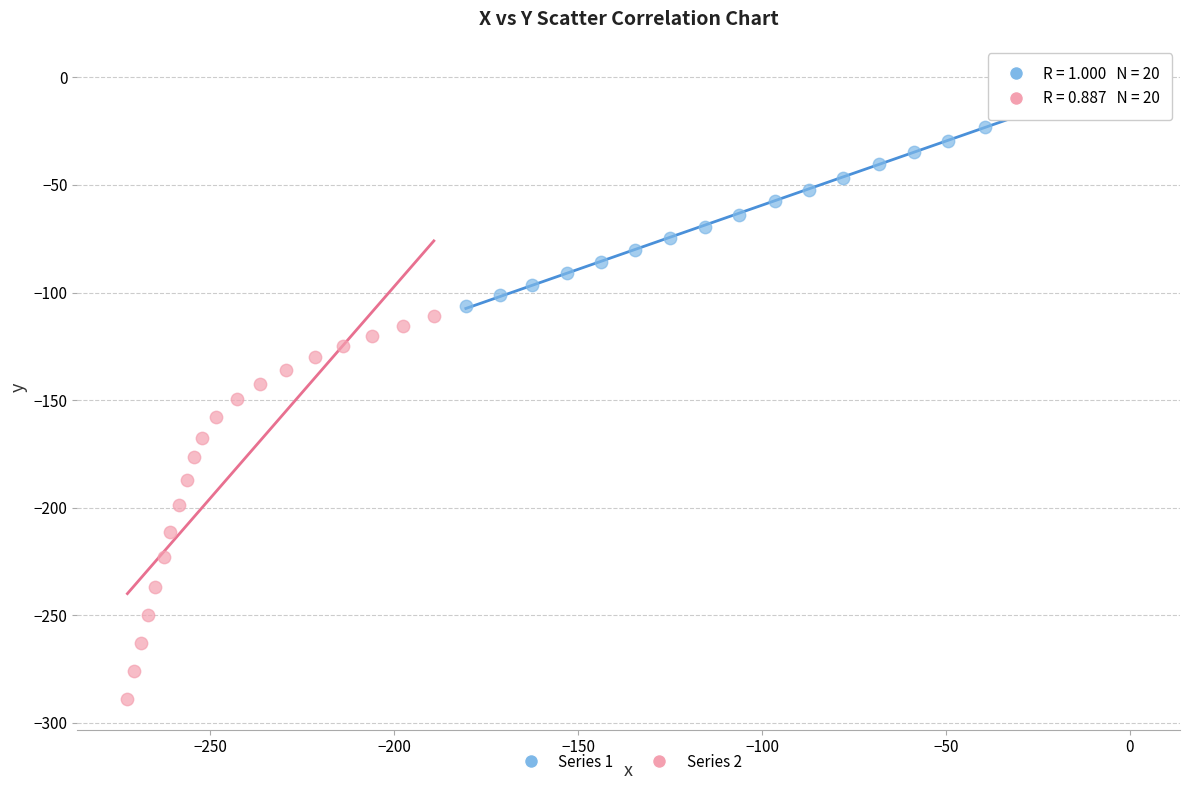

Which series reaches the maximum Y coordinate?

Series 1